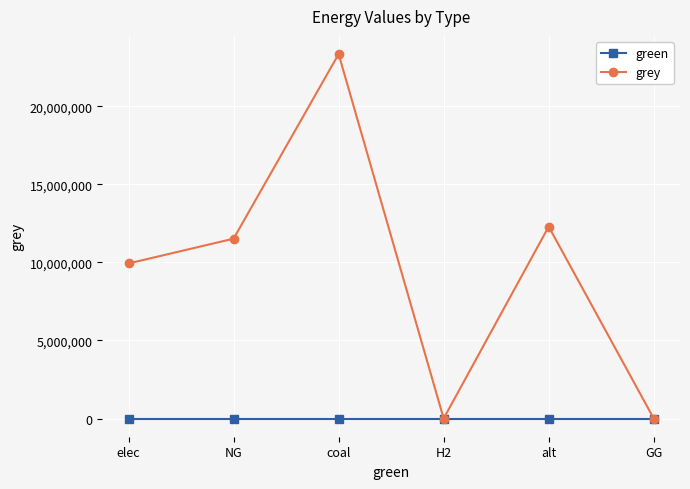

Is it true that grey equals -16208141.1 at GG?

False